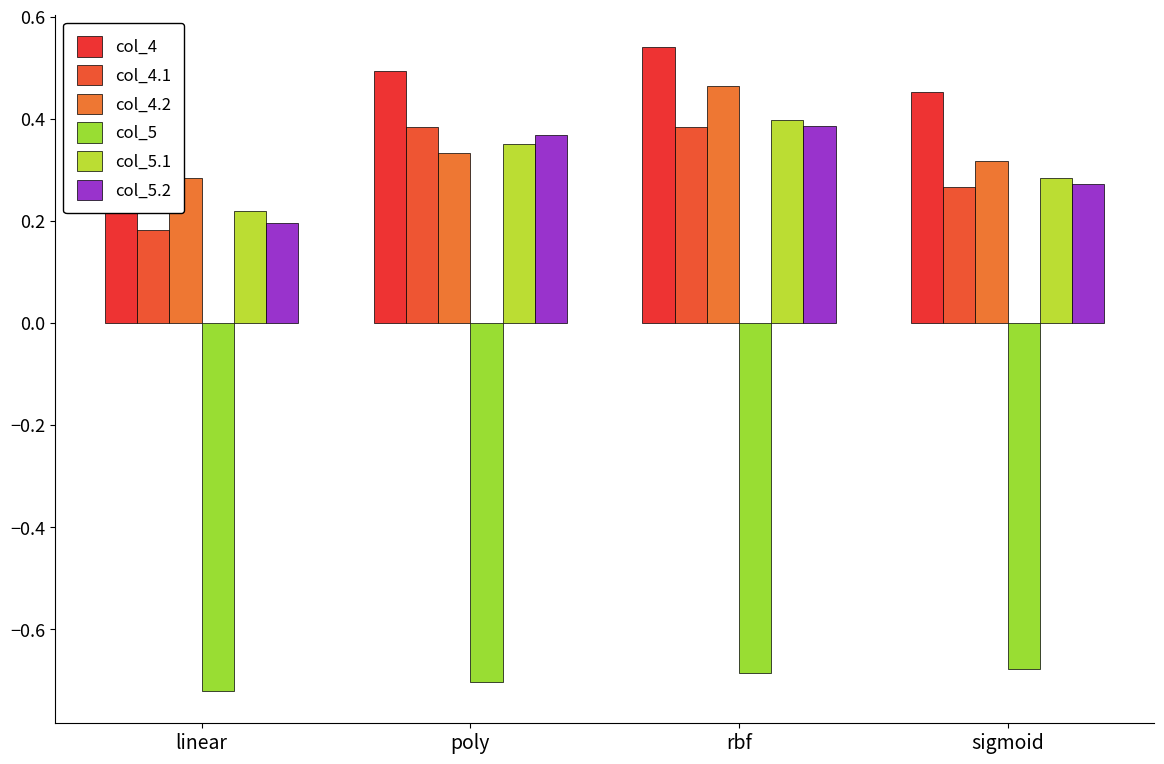

Which series changed the most between linear and rbf?

col_4.1